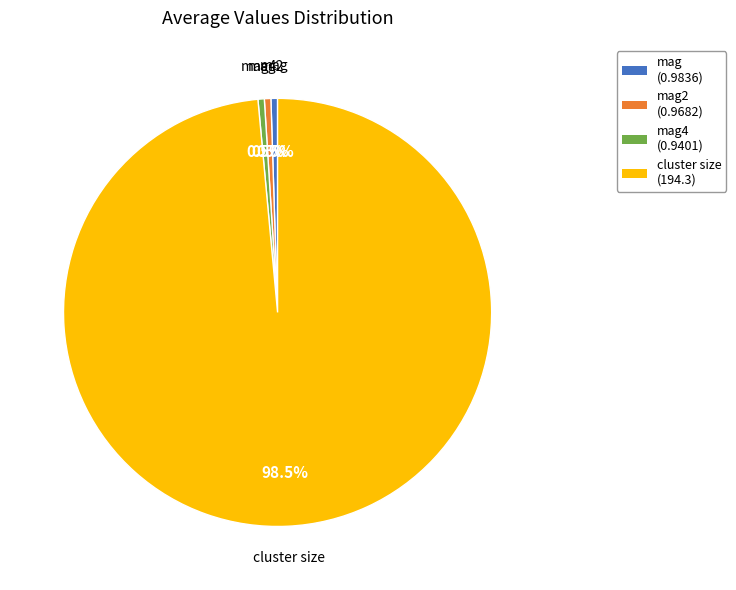

Count the number of slices in the pie.

4